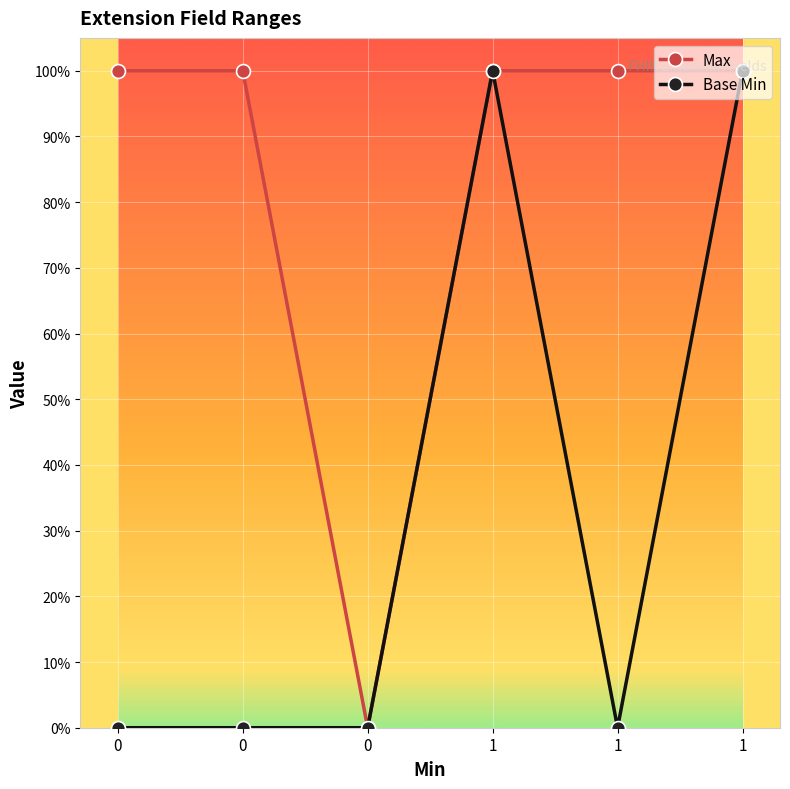

What are all the series names shown in the legend?

Max, Base Min